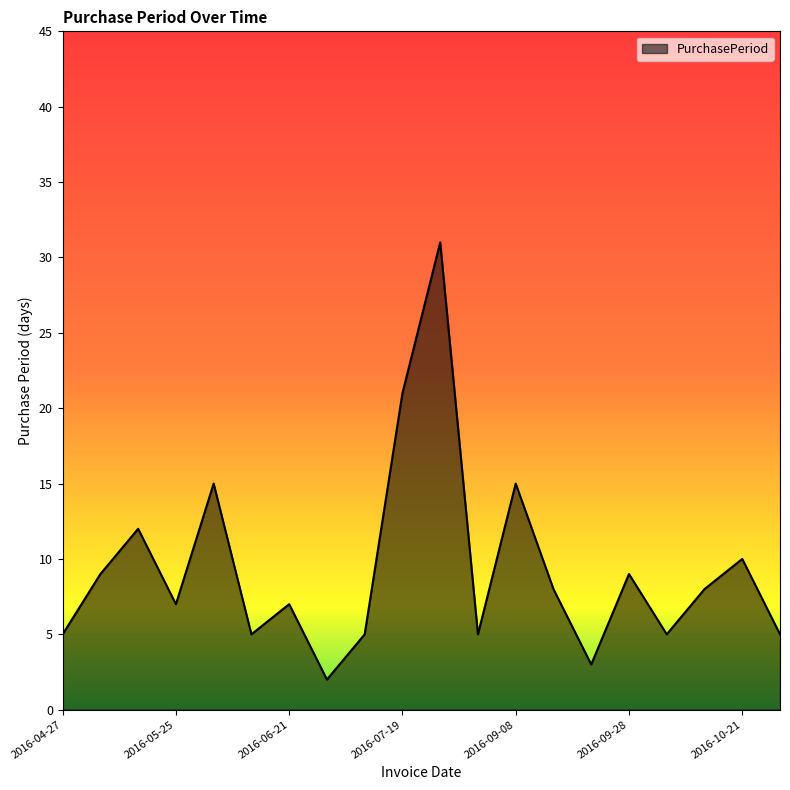

What is the maximum value shown in the chart?

31